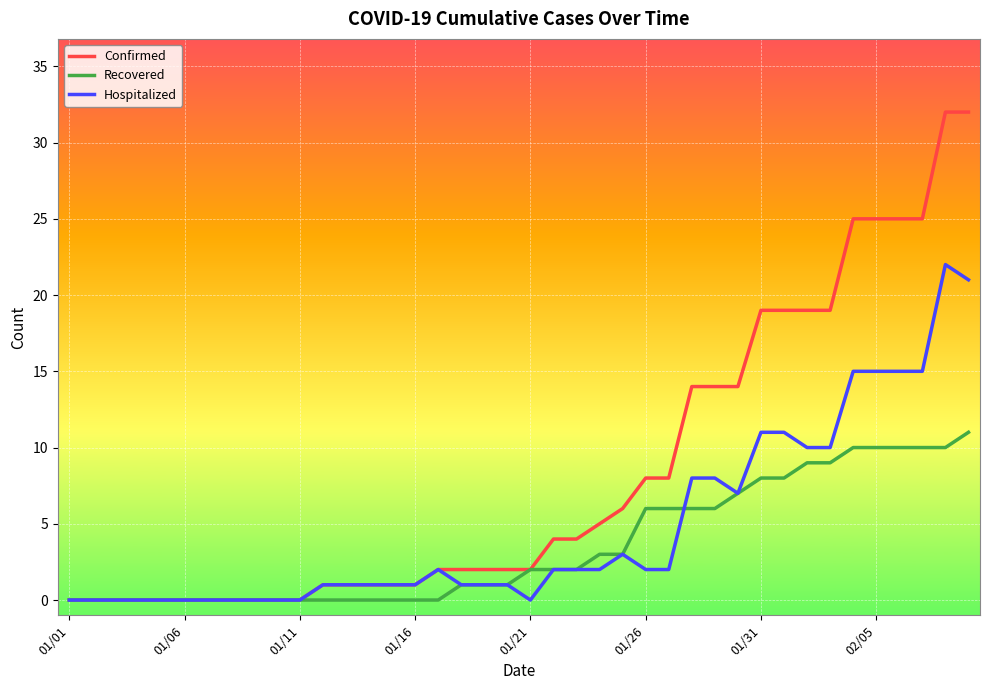

How many lines are shown in the chart?

3